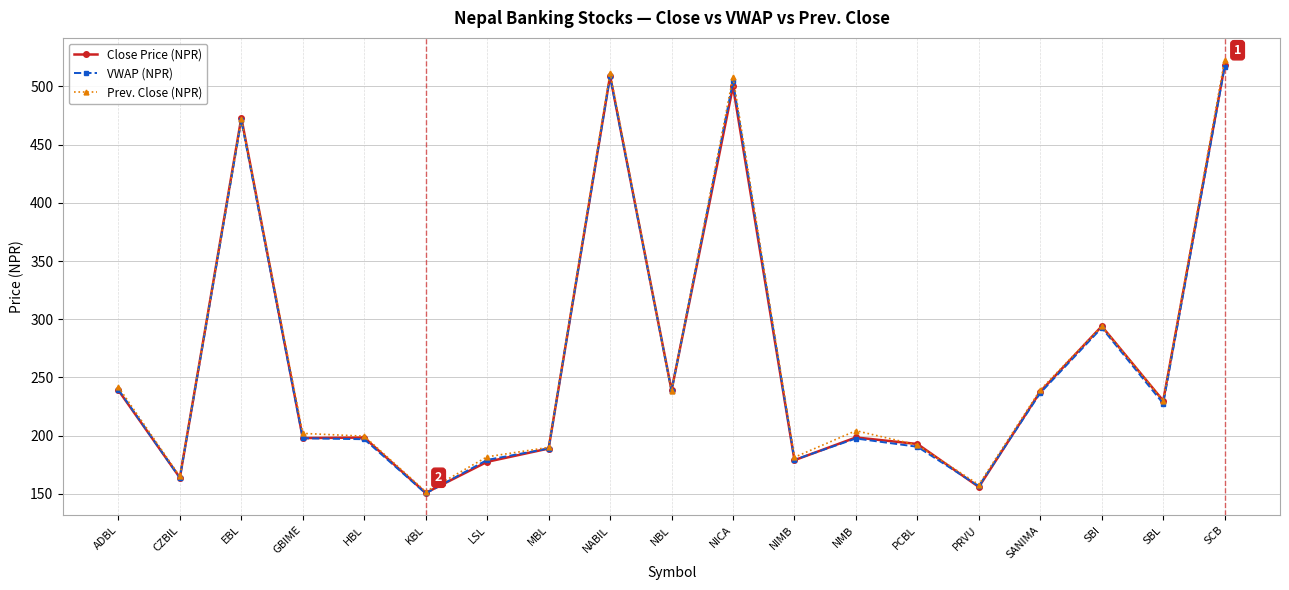

What are all the series names shown in the legend?

Close Price (NPR), VWAP (NPR), Prev. Close (NPR)